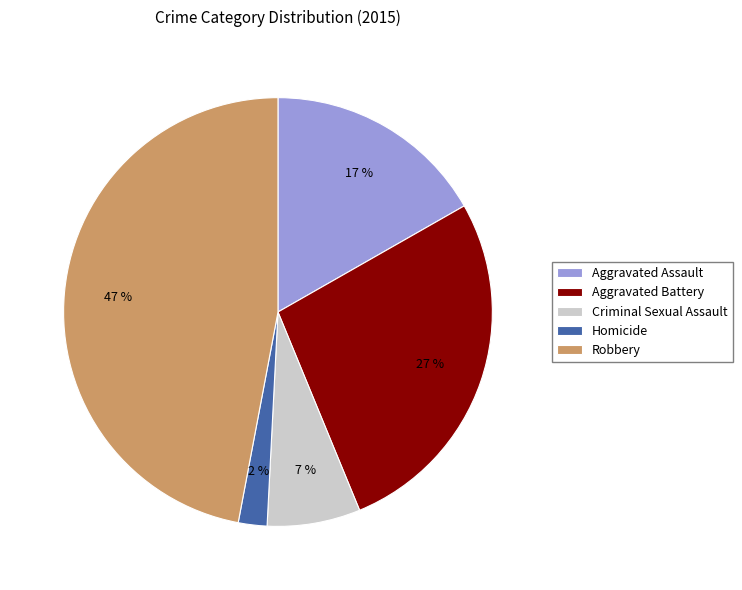

Rank the categories by value from highest to lowest.

Robbery, Aggravated Battery, Aggravated Assault, Criminal Sexual Assault, Homicide